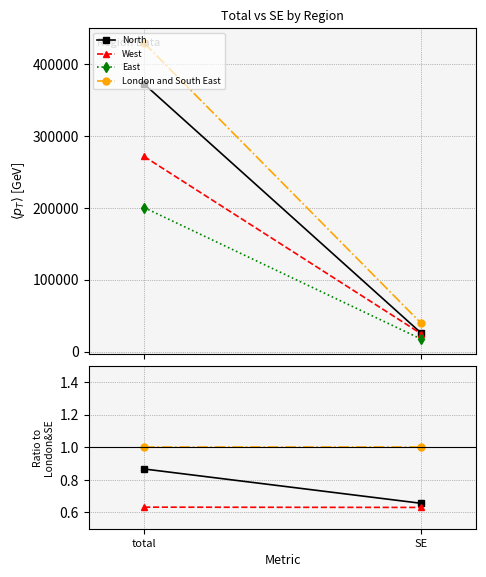

What is the approximate value of North at total?

0.9